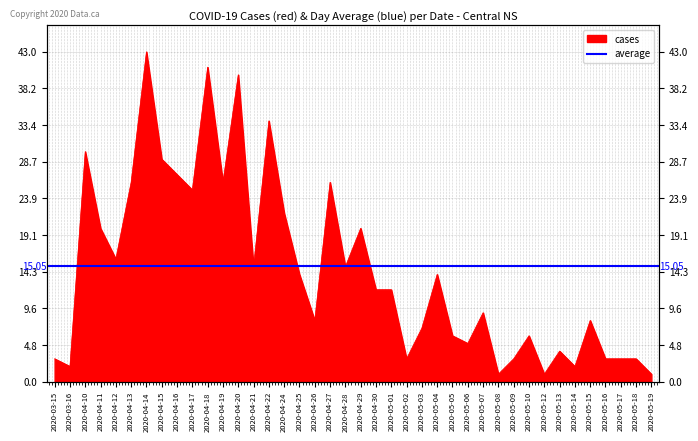

What is the greatest value displayed?

43